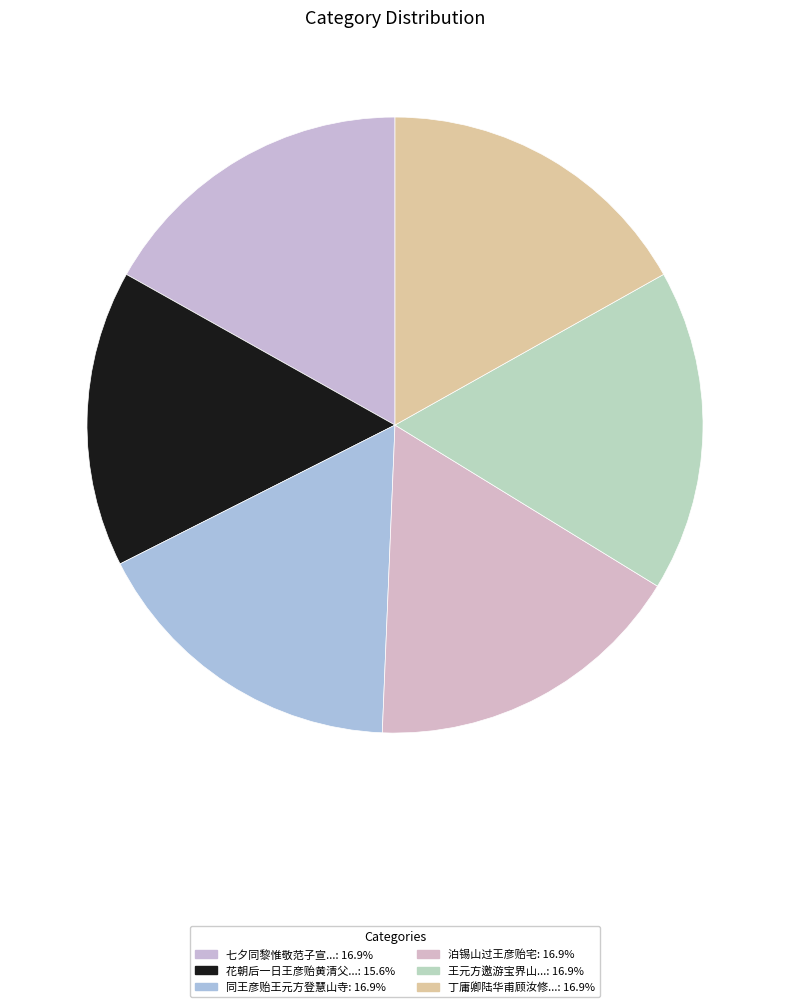

How many slices are in this pie chart?

6